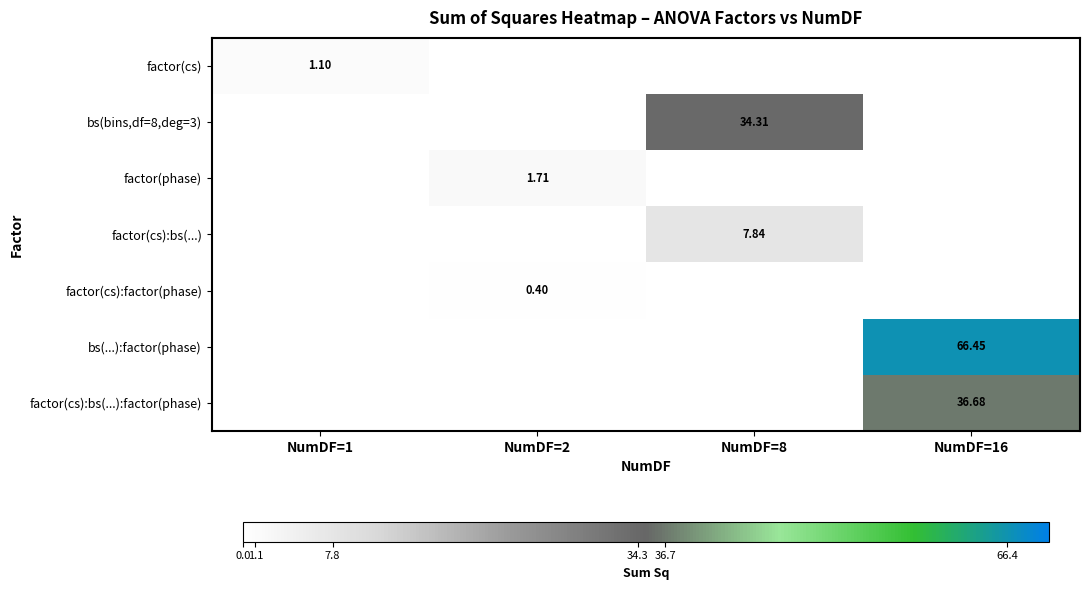

Which series has the largest total across all categories?

bs(...):factor(phase)